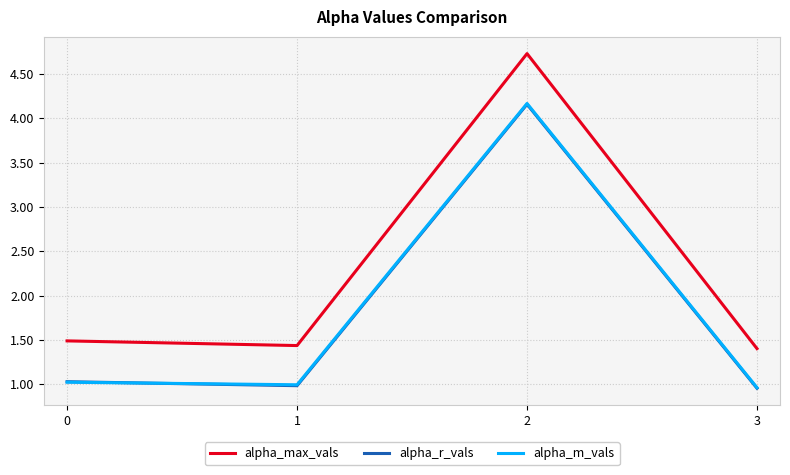

Which series has the largest total across all categories?

alpha_max_vals